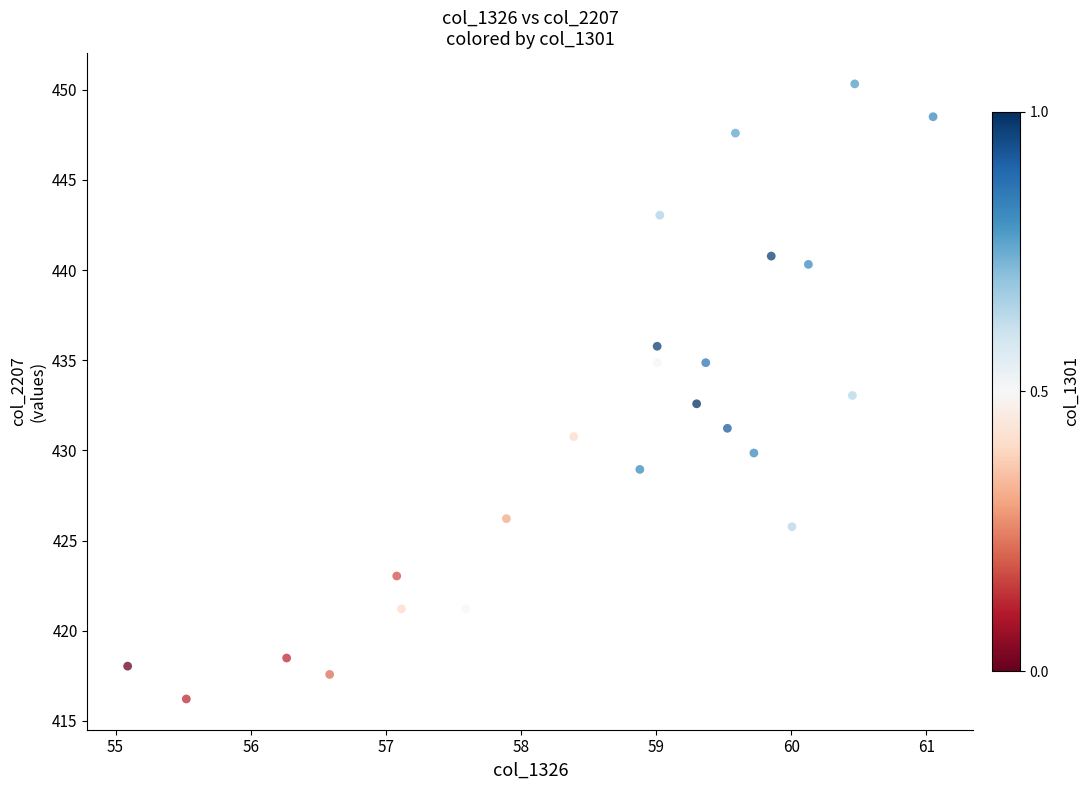

What is the range of X values (max minus min)?

6.0